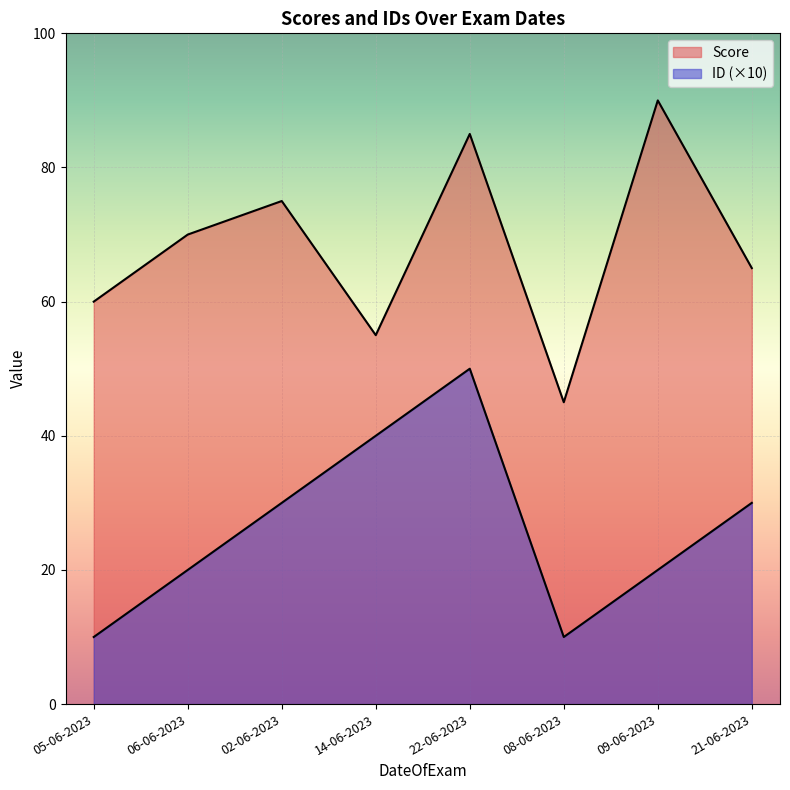

How many lines are shown in the chart?

2